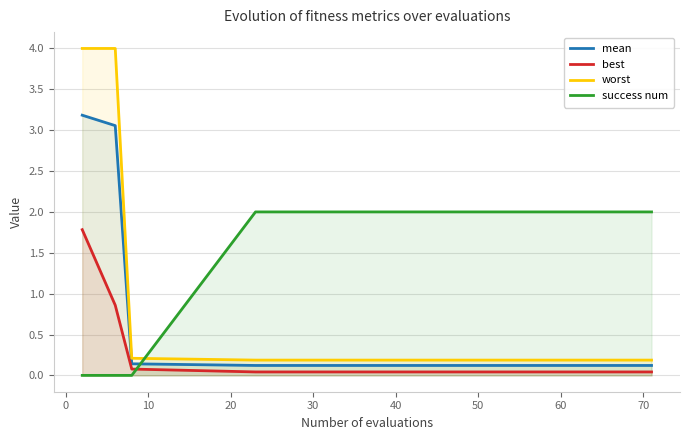

List the series in order of their peak value, lowest first.

best, success num, mean, worst